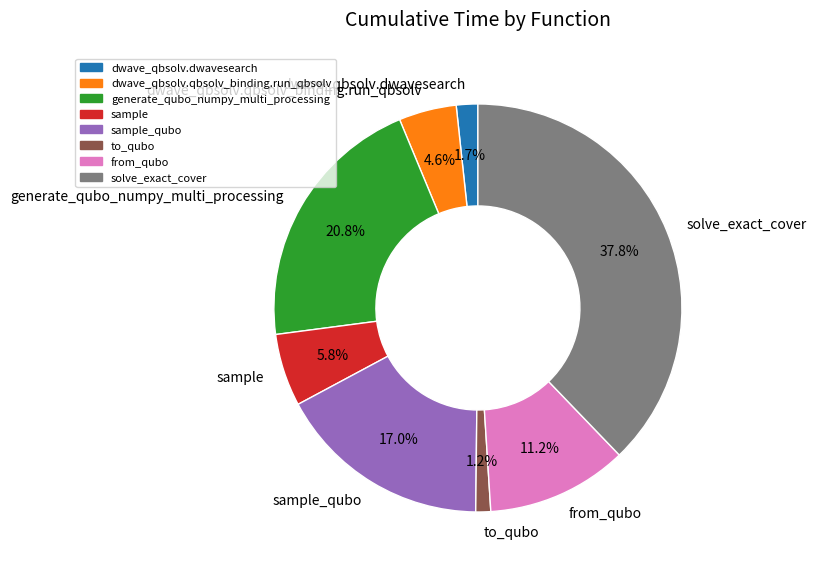

How many segments does this pie chart have?

8